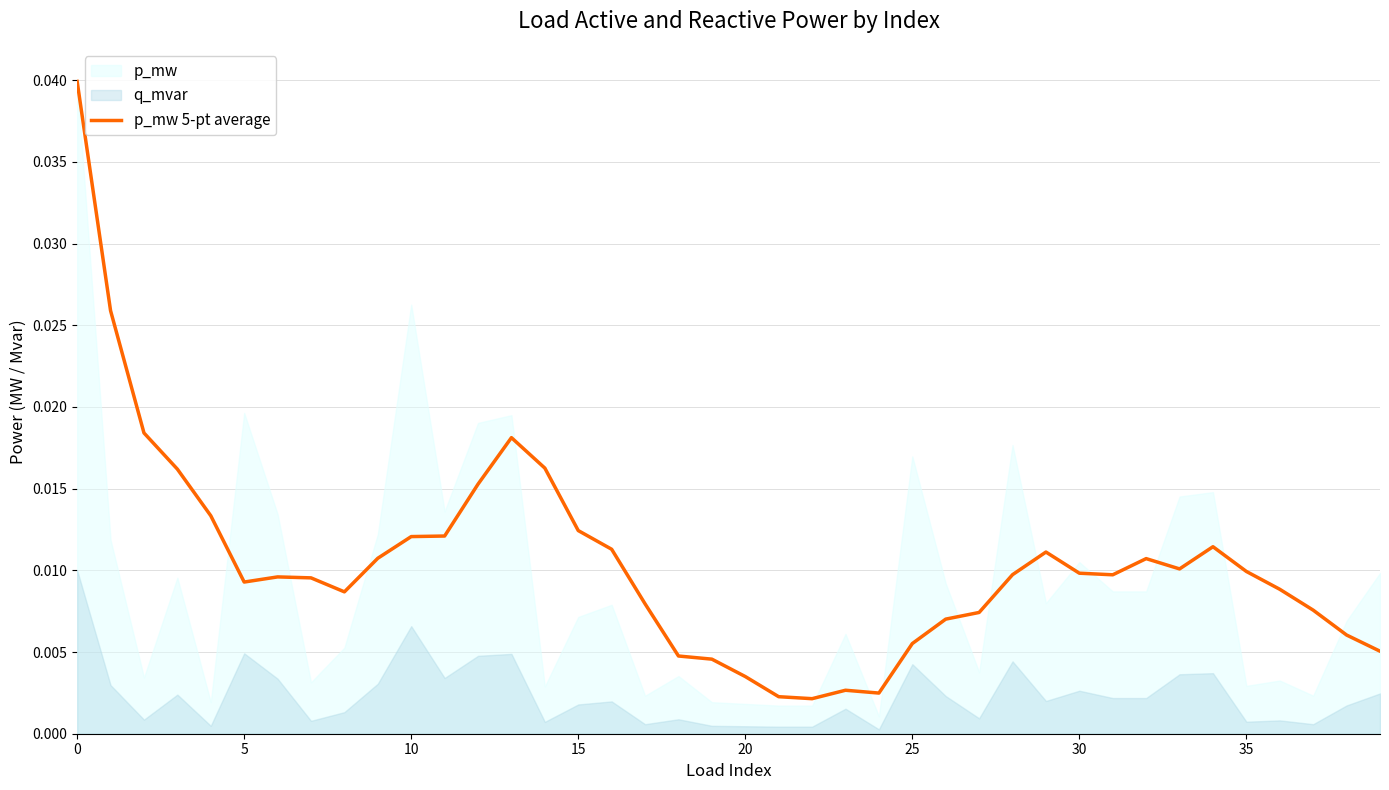

At which label is the value closest to 0?

22